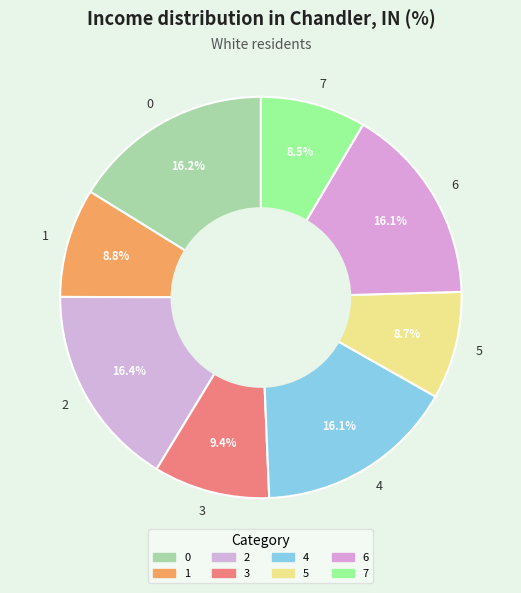

What percentage do 3 and 2 together represent?

25.7%